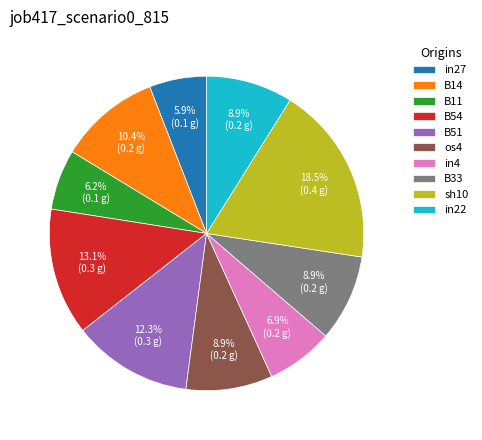

Is it true that sh10 is 24% of the pie?

False